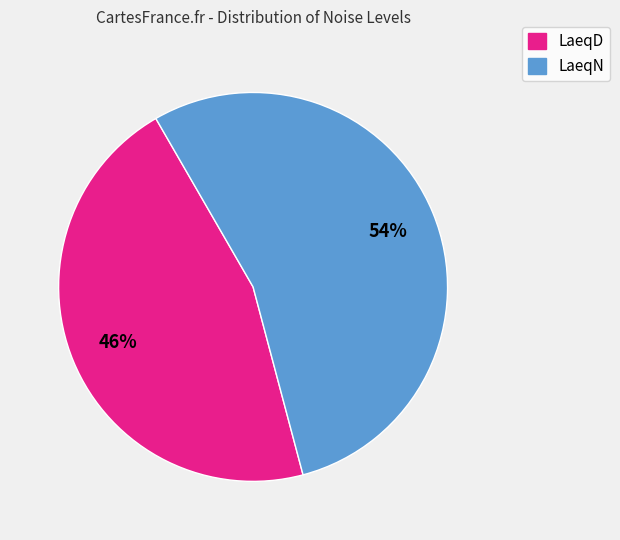

Does any single category account for the majority?

Yes